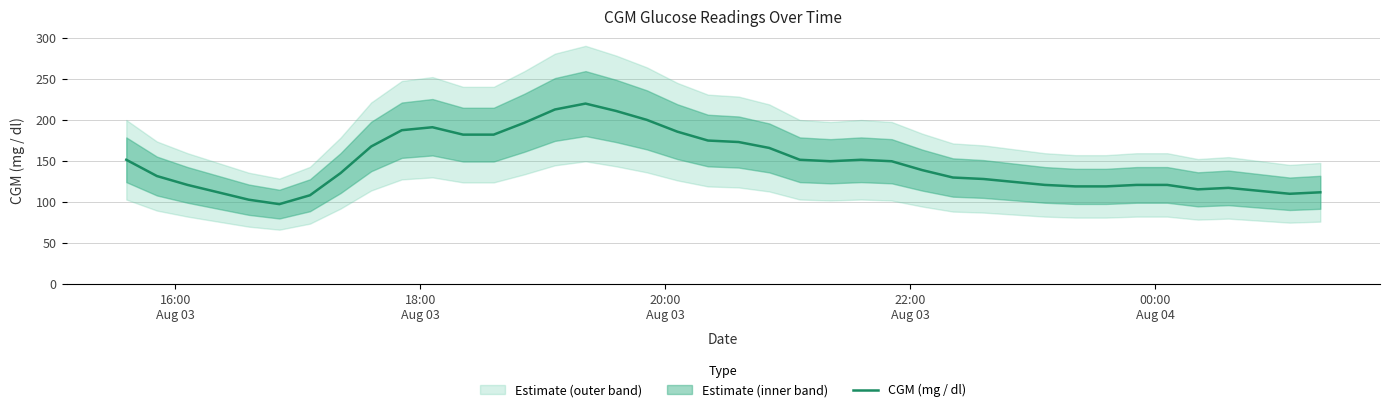

How many interior local valleys (lower than both neighbors) does the data have?

4